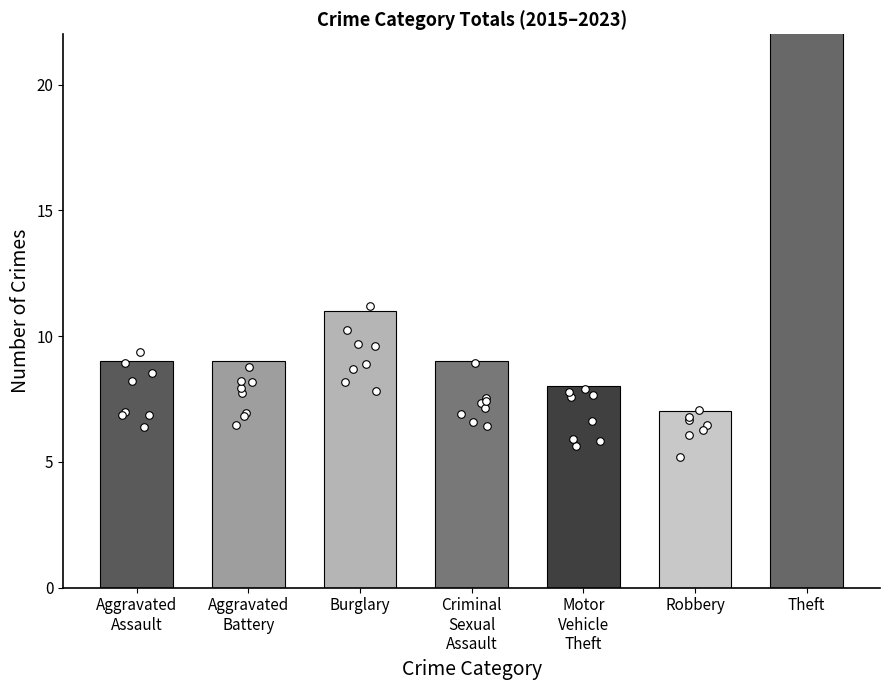

Which has a higher value, Burglary or Criminal
Sexual
Assault?

Burglary